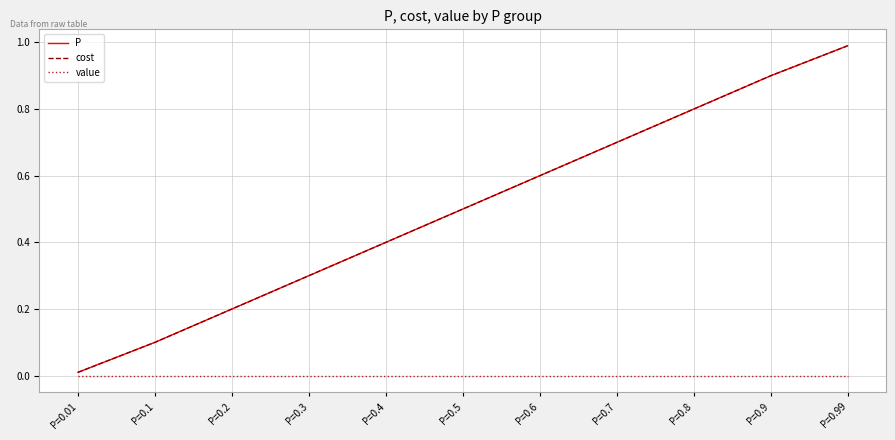

Does the chart display data point markers on the line(s)?

No